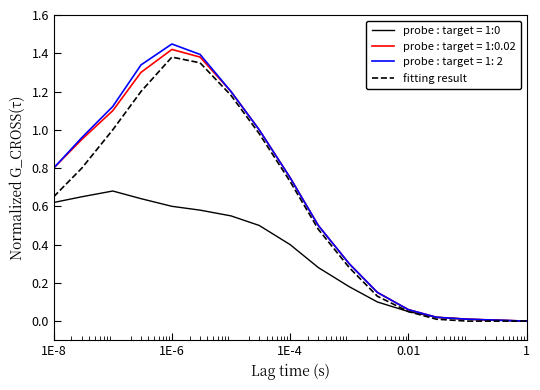

Which series has the widest spread of values?

probe : target = 1: 2